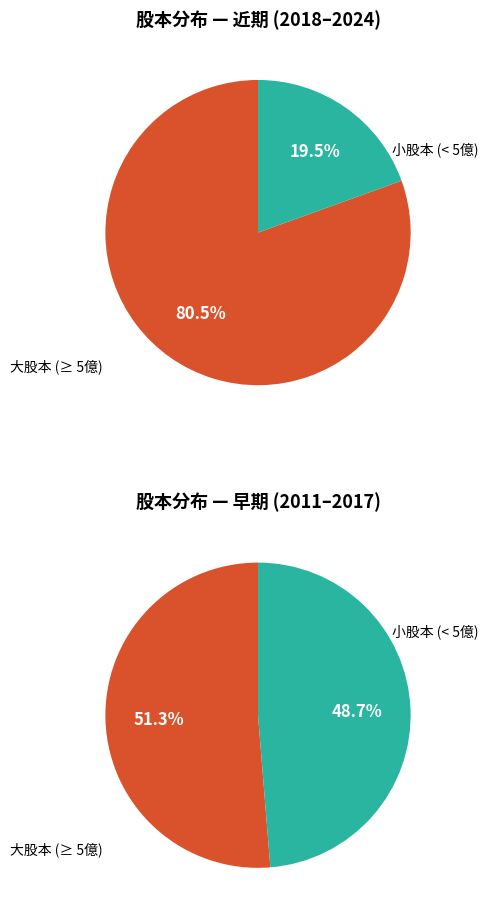

The 2020 slice represents 1% of the pie. True or false?

False